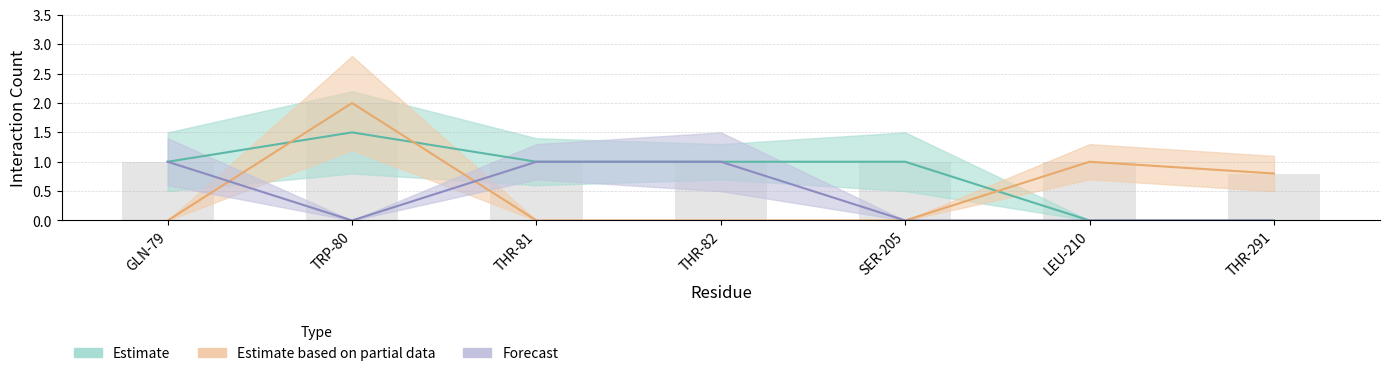

Is the value of Estimate based on partial data at 205 greater than the value of Estimate at 205?

No